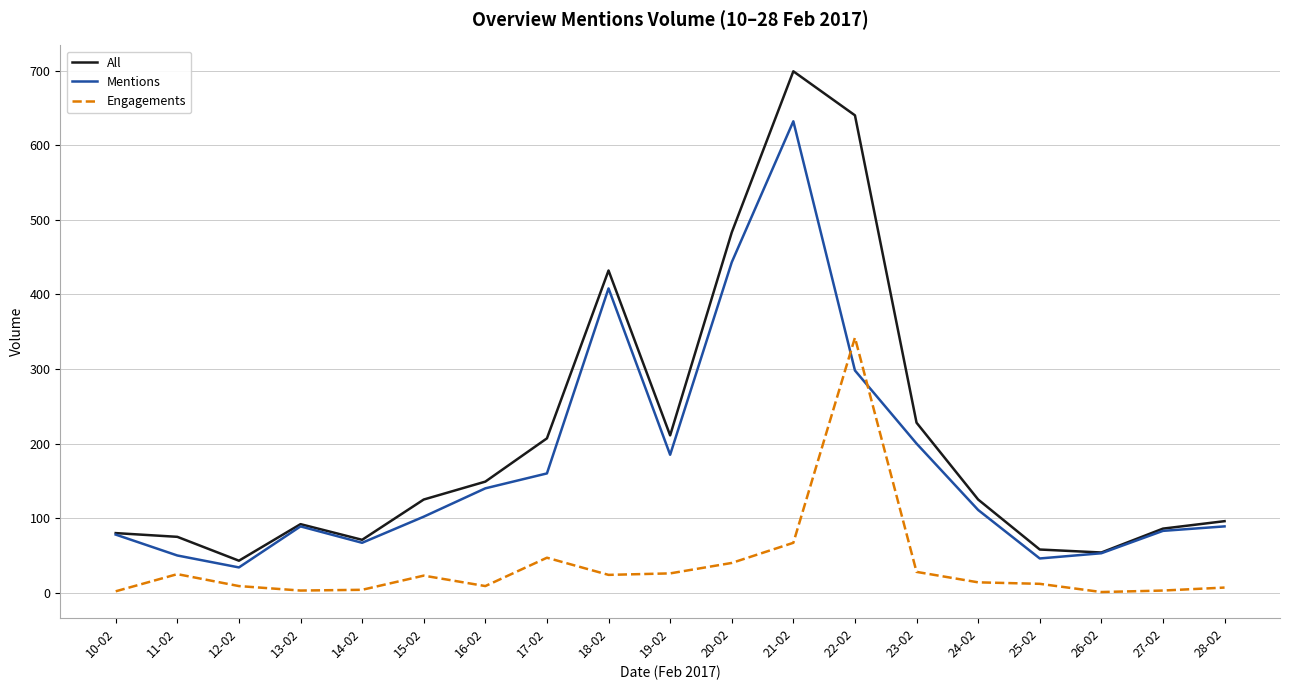

Between 20-02 and 24-02, which series saw the biggest shift?

All